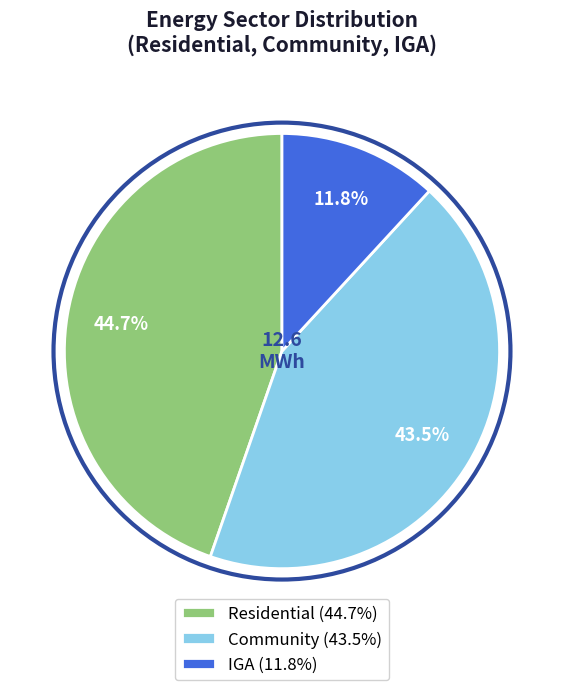

Is IGA the majority of the pie?

No